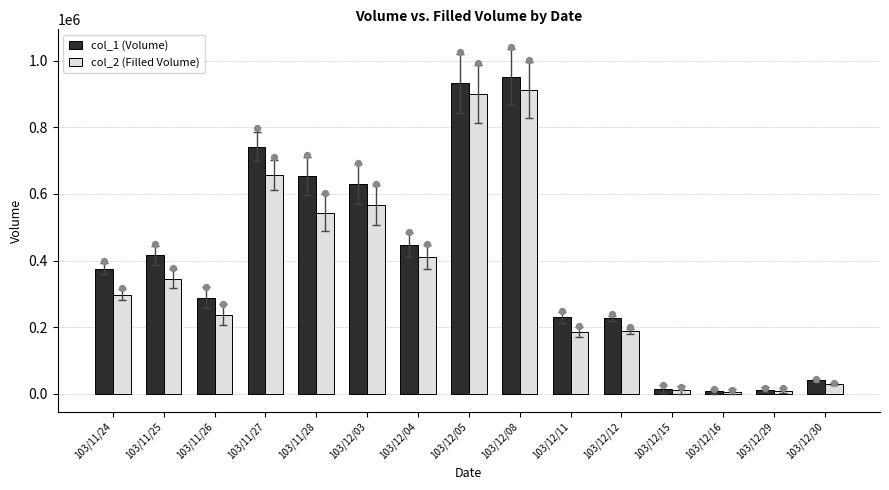

At how many categories does at least one series exceed 333246?

8